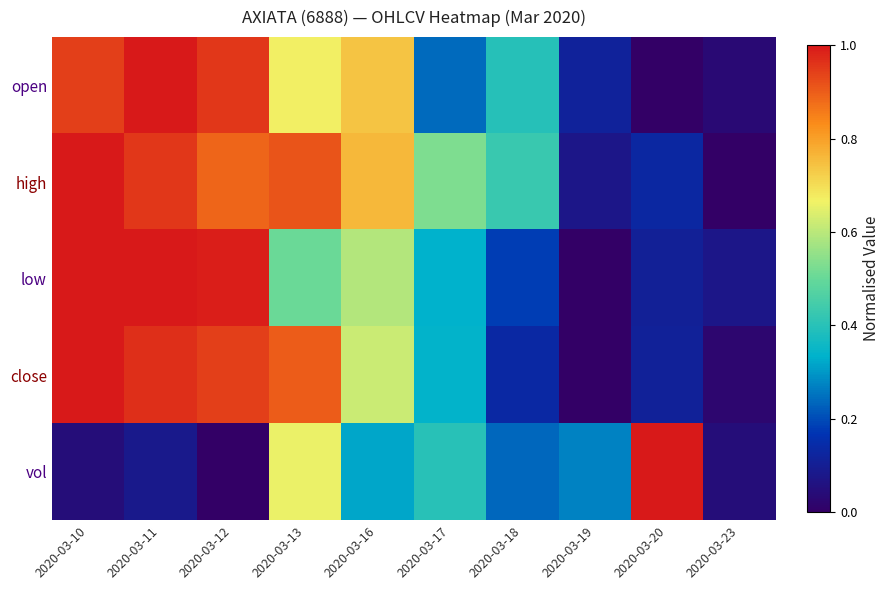

Which series changed the most between 2020-03-11 and 2020-03-17?

open